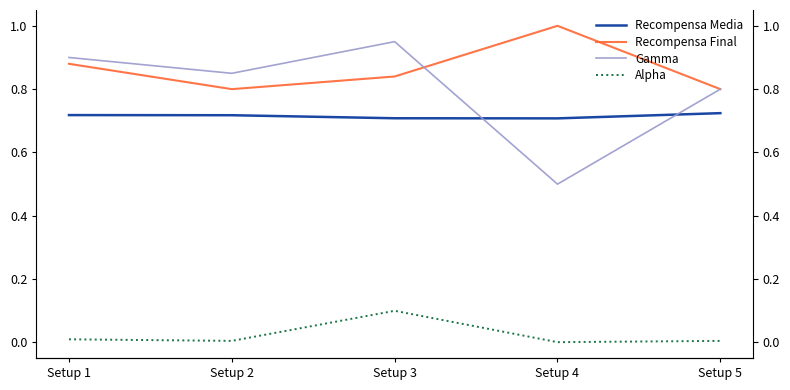

What is the value of the Gamma point at the 5th from the left?

0.8